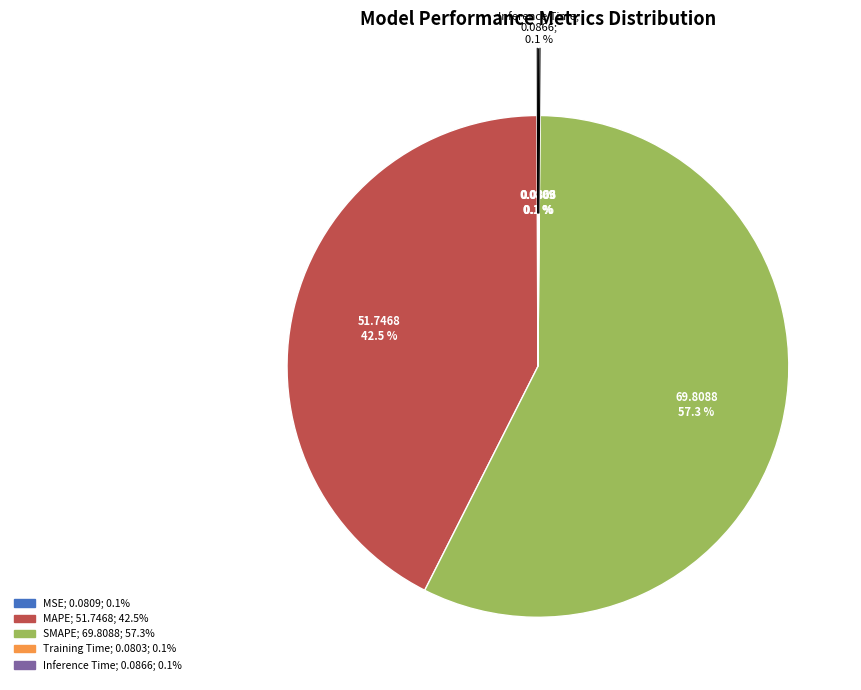

To the nearest percent, what percentage of the pie is SMAPE?

57%